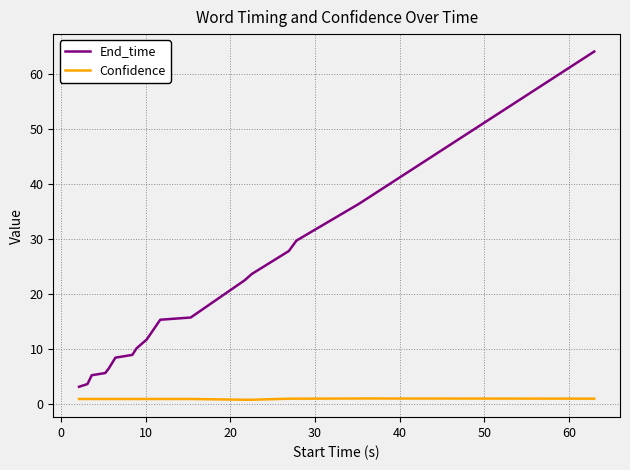

Which series has the largest total across all categories?

End_time